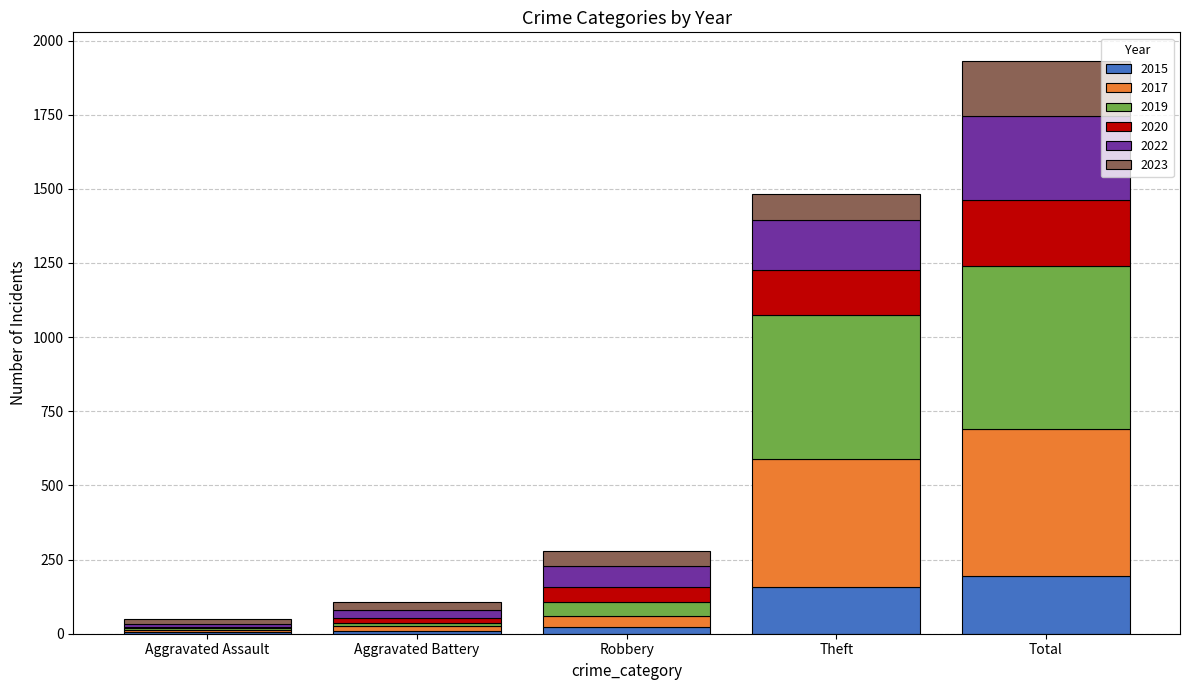

At which category is the sum across all series the highest?

Total